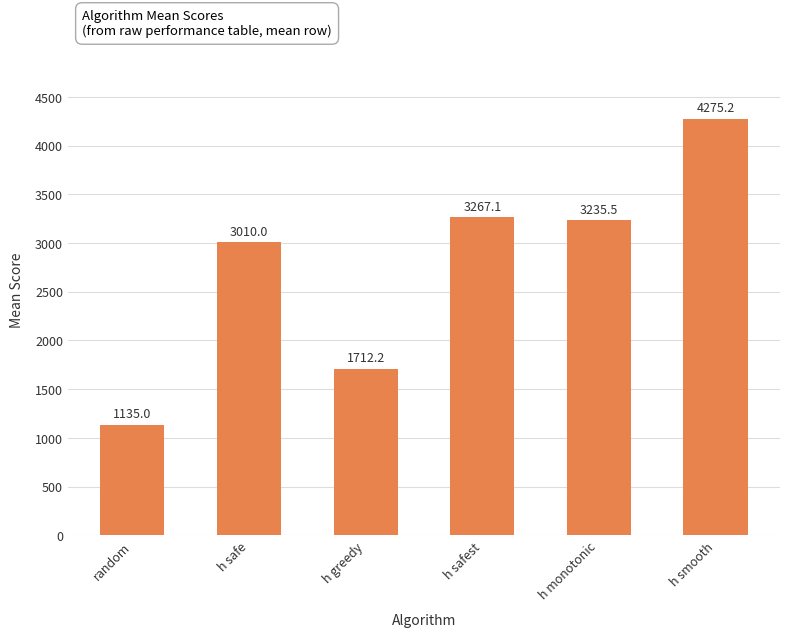

What position from the right is h safe?

5